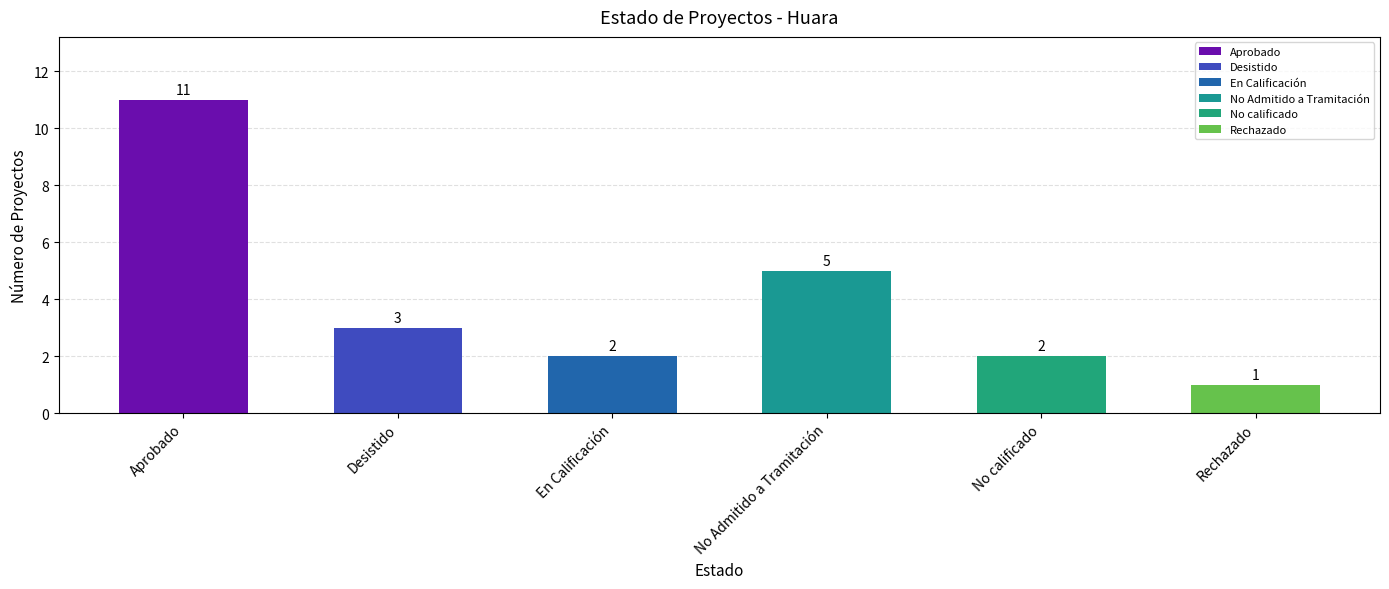

Between Rechazado and Desistido, which is larger?

Desistido